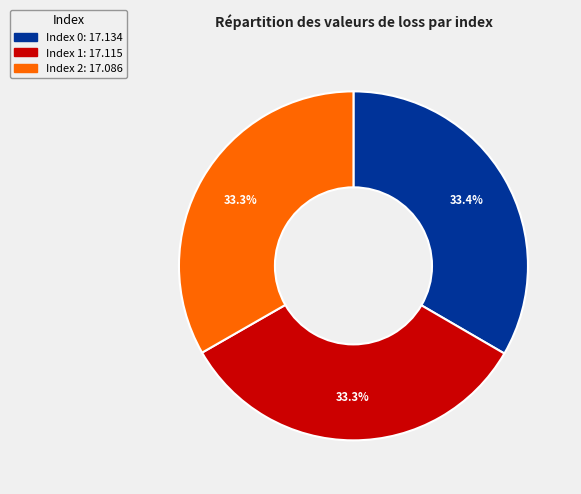

How many slices are in this pie chart?

3